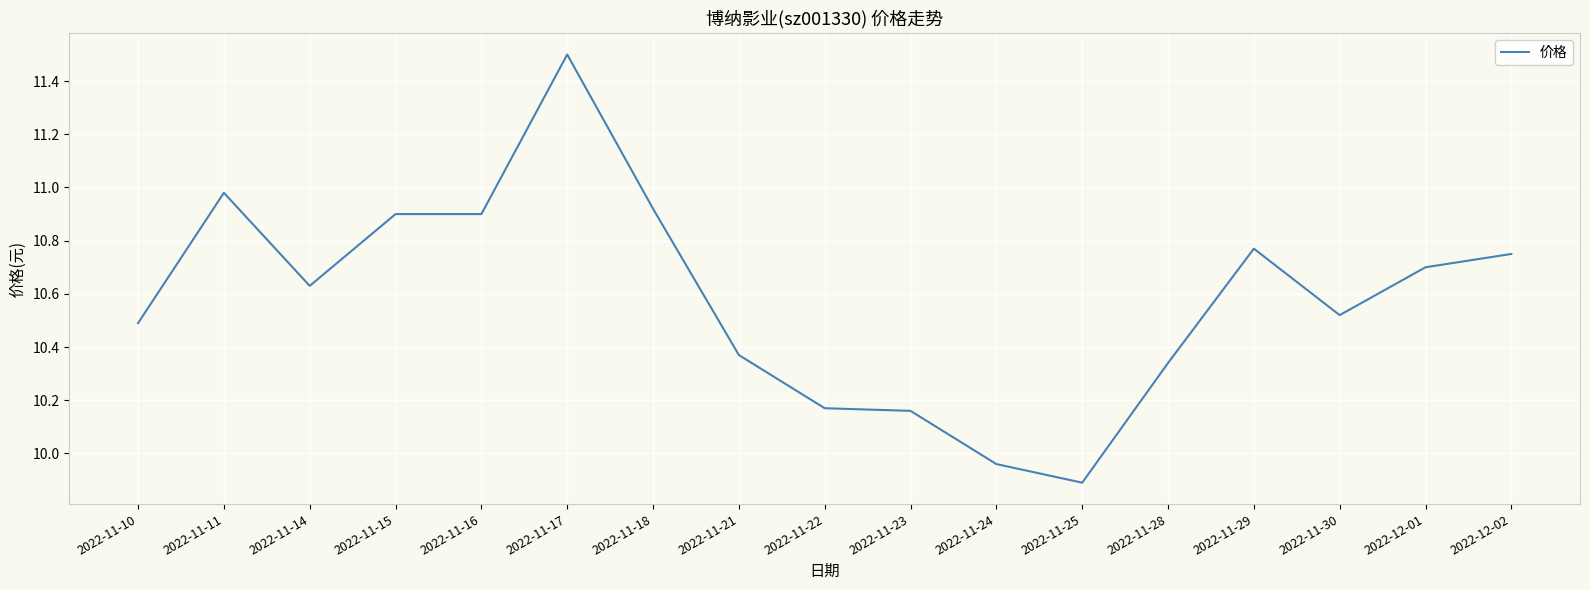

Is it true that the value at 2022-11-28 is 15.1?

False